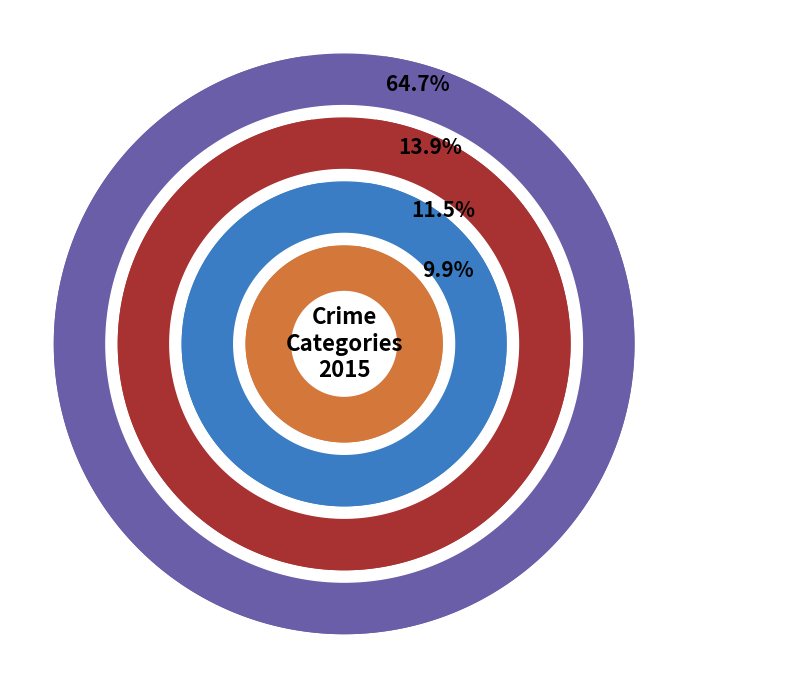

True or false: Theft accounts for 50% of the total.

False